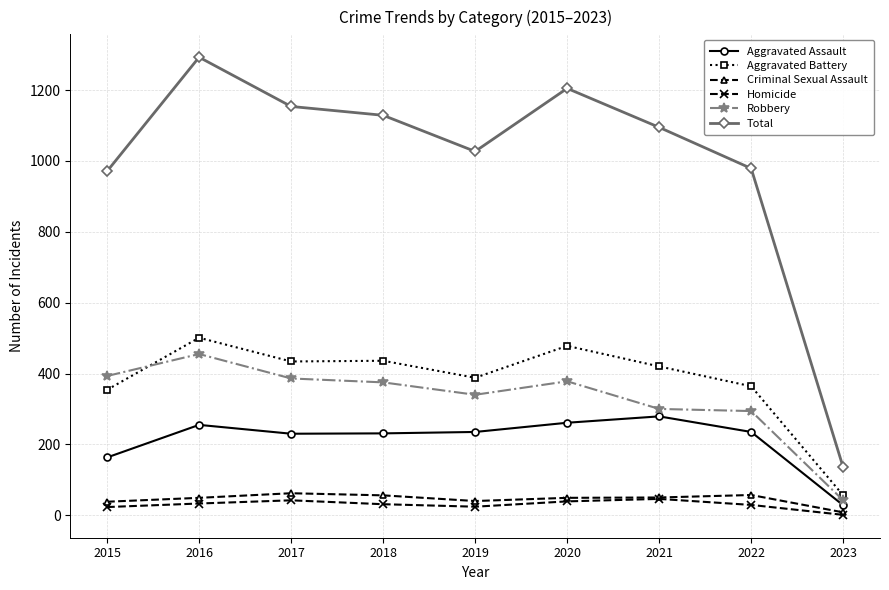

What is the average value of the Aggravated Battery series?

381